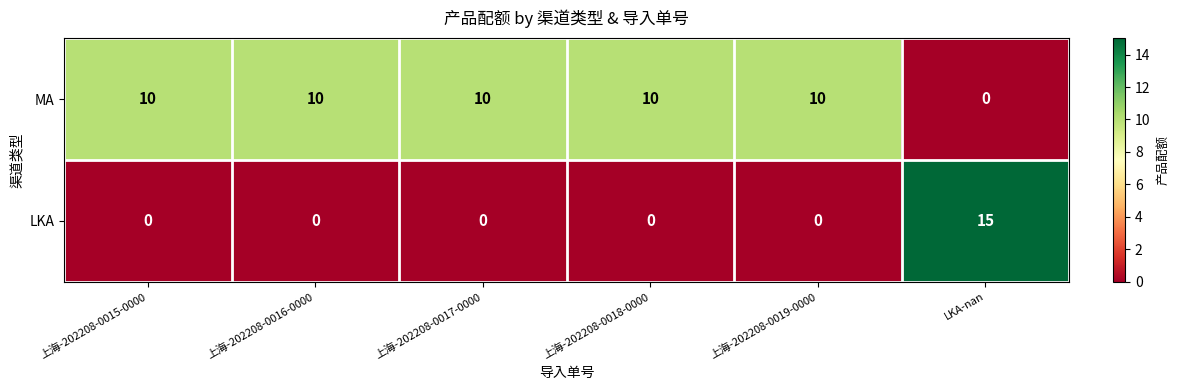

What is the sum of the MA values at 上海-202208-0016-0000 and LKA-nan?

10